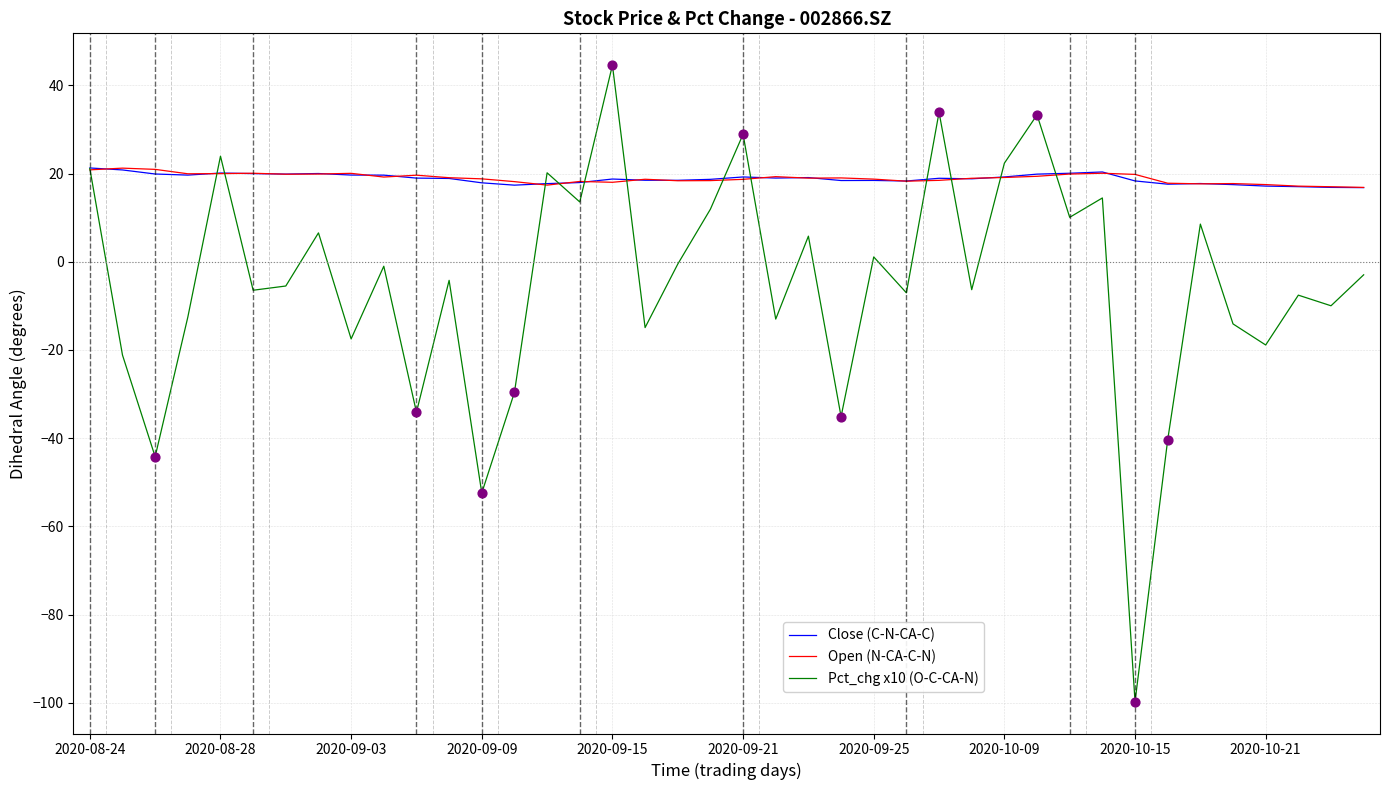

What is the minimum value for Pct_chg x10 (O-C-CA-N)?

-99.8